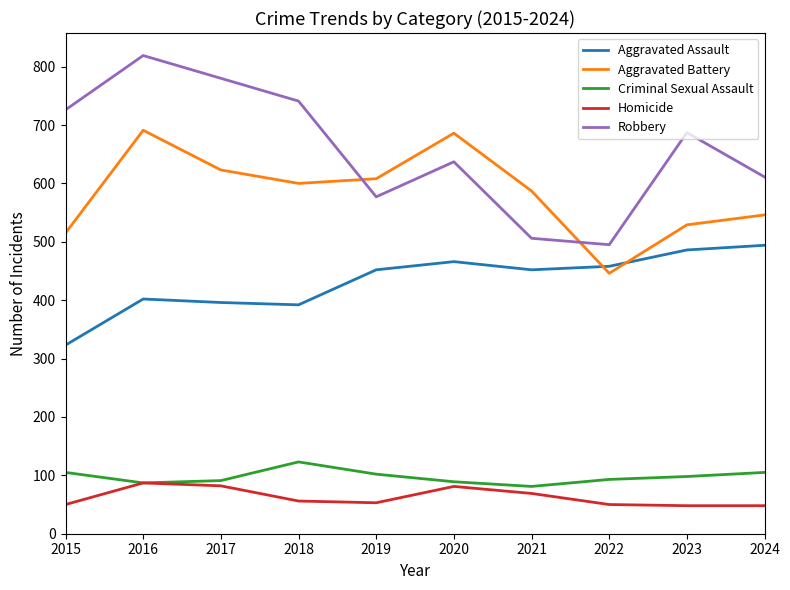

At how many categories does at least one series exceed 477?

10